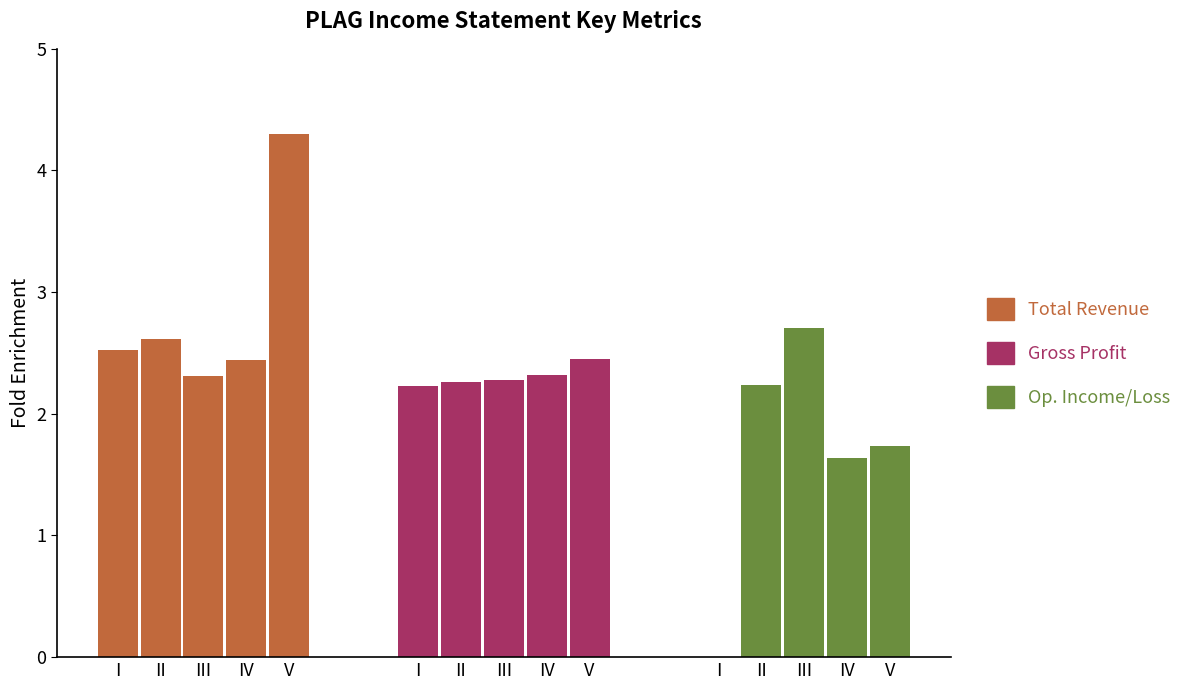

Reading left to right, extract all data points from this chart.

Total Revenue: I=2.5	II=2.6	III=2.3	IV=2.4	V=4.3
Gross Profit: I=2.2	II=2.3	III=2.3	IV=2.3	V=2.5
Op. Income/Loss: I=0.0	II=2.2	III=2.7	IV=1.6	V=1.7